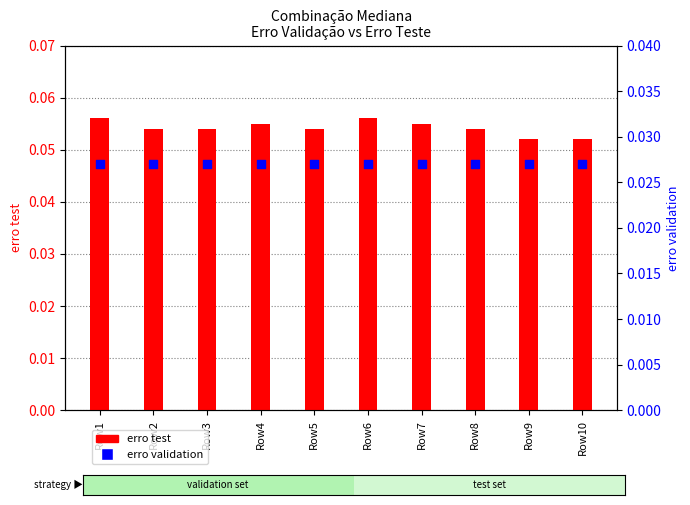

Is the value of erro test at Row2 greater than the value of erro validation at Row7?

Yes